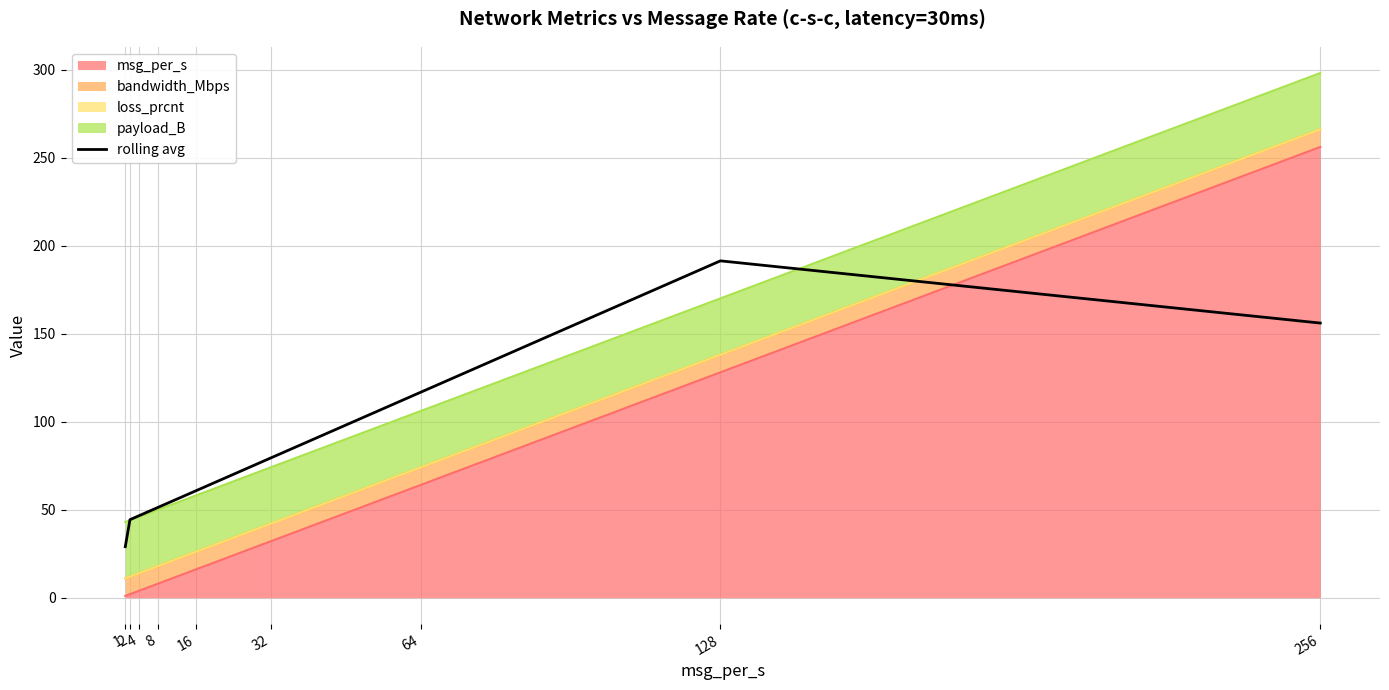

True or false: the data shows 60.7 at 16.

True